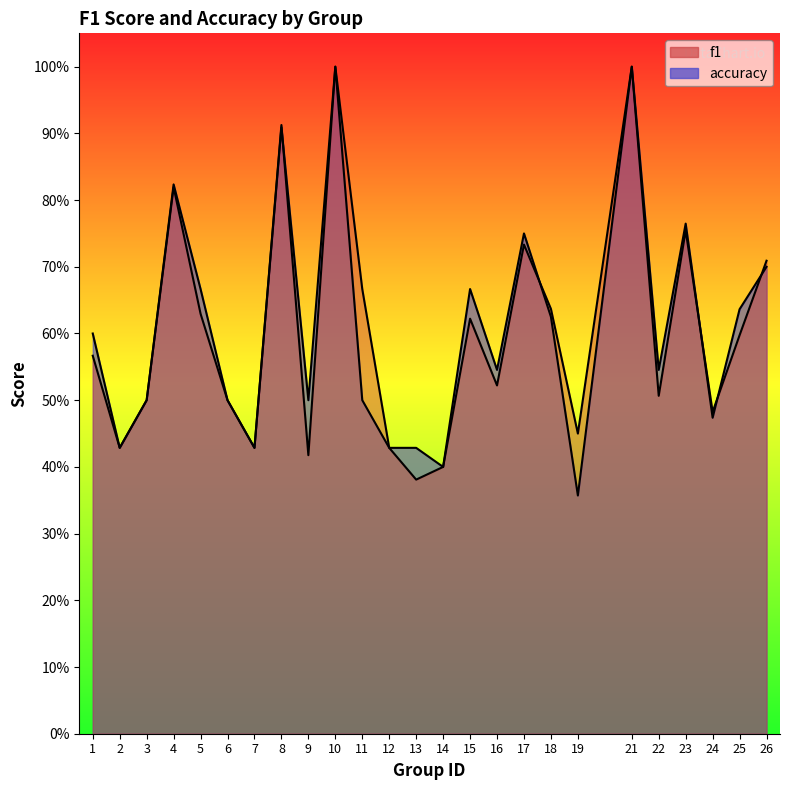

What is the maximum value shown in the chart?

1.0